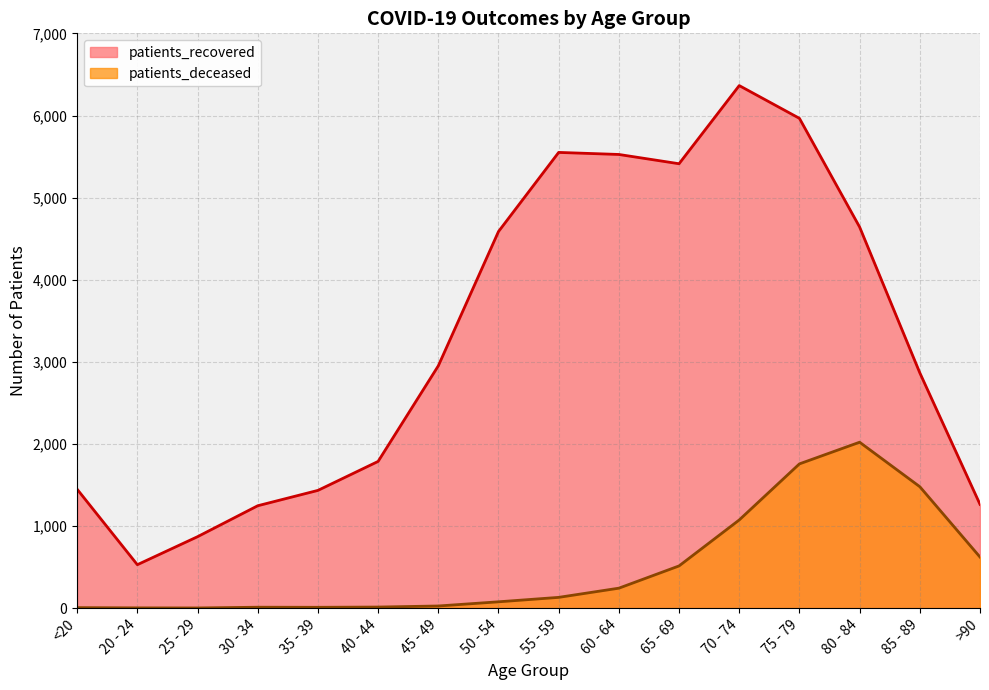

True or false: patients_deceased and patients_recovered intersect in this chart.

False